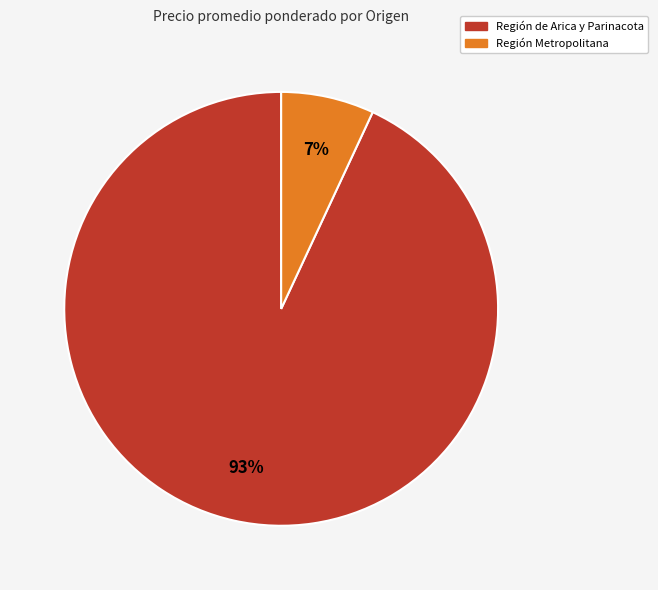

Does any single category account for the majority?

Yes